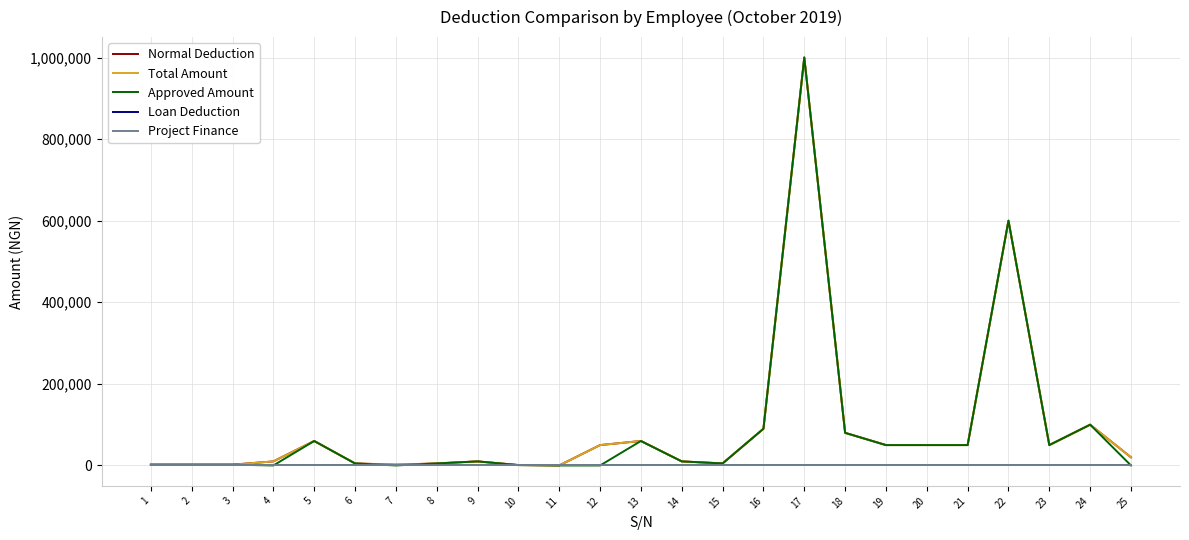

Reading right to left, transcribe all the data shown in this chart.

Normal Deduction: 20000	100000	50000	600000	50000	50000	50000	80000	1000000	90000	5000	10000	60000	50000	100	1000	10000	5000	2000	5000	60000	10000	2000	2000	2000
Total Amount: 20000	100000	50000	600000	50000	50000	50000	80000	1000000	90000	5000	10000	60000	50000	100	1000	10000	5000	2000	5000	60000	10000	2000	2000	2000
Approved Amount: 0	100000	50000	600000	50000	50000	50000	80000	1000000	90000	5000	10000	60000	0	0	1000	10000	5000	0	5000	60000	0	2000	2000	2000
Loan Deduction: 0	0	0	0	0	0	0	0	0	0	0	0	0	0	0	0	0	0	0	0	0	0	0	0	0
Project Finance: 0	0	0	0	0	0	0	0	0	0	0	0	0	0	0	0	0	0	0	0	0	0	0	0	0